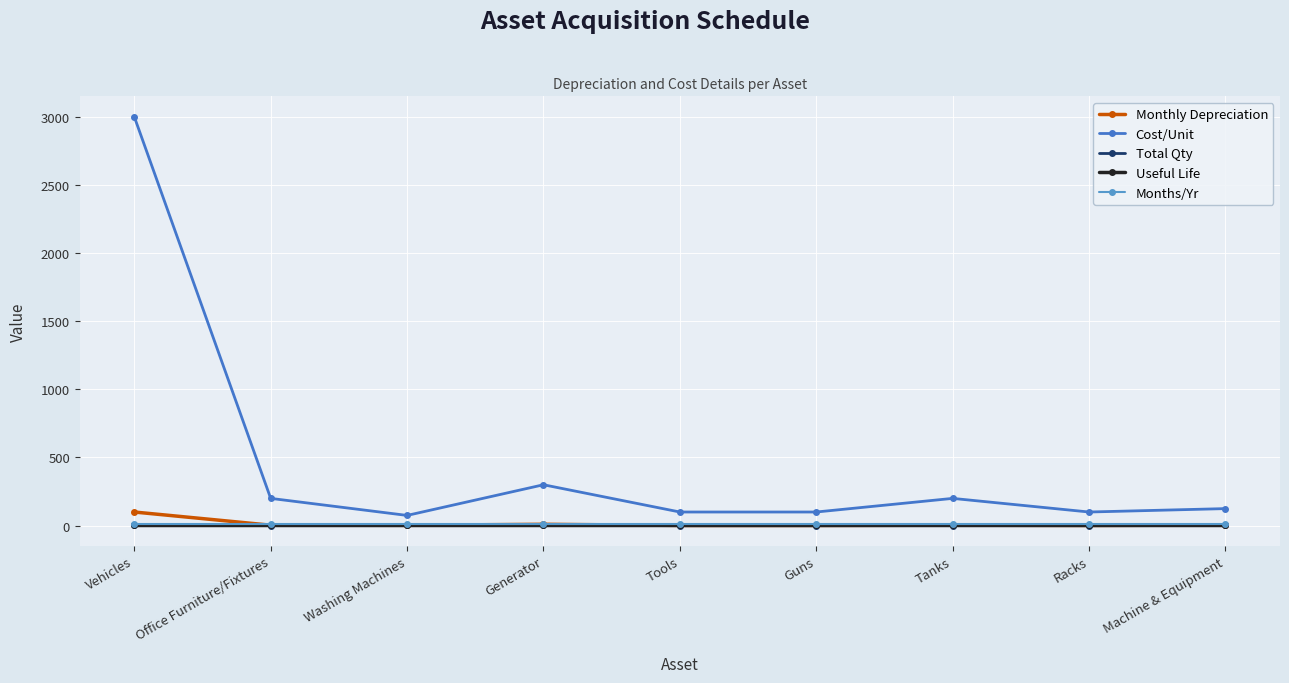

In Total Qty, how many points are lower than both neighbors (excluding endpoints)?

1